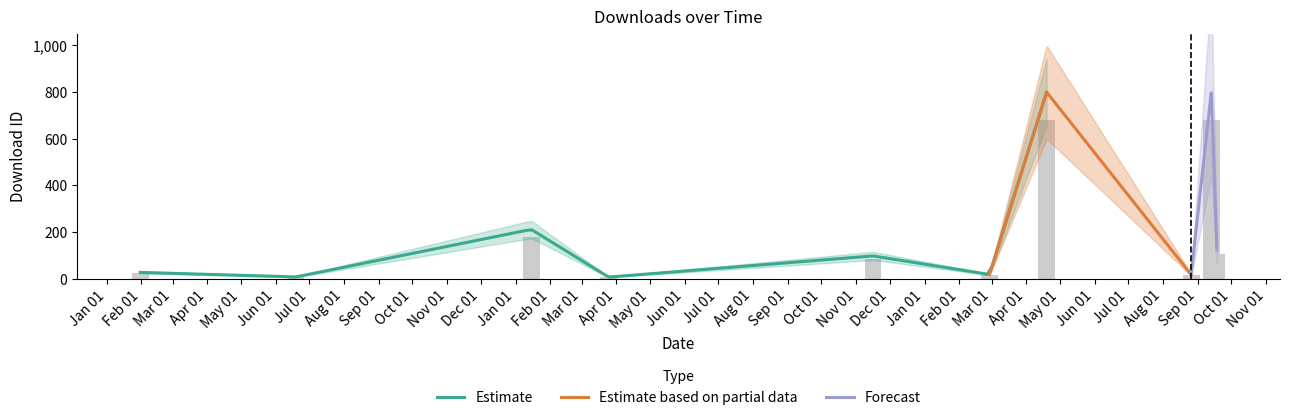

At which label is the value closest to 342?

2023-01-15